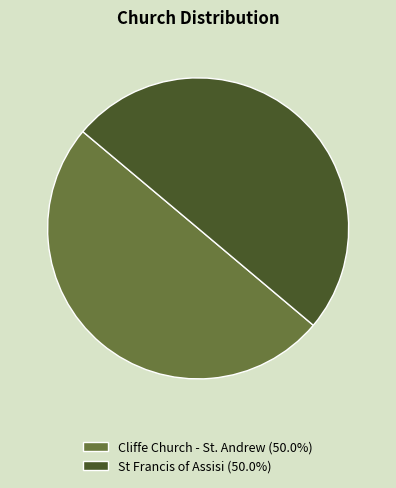

True or false: Cliffe Church - St. Andrew accounts for 50% of the total.

True